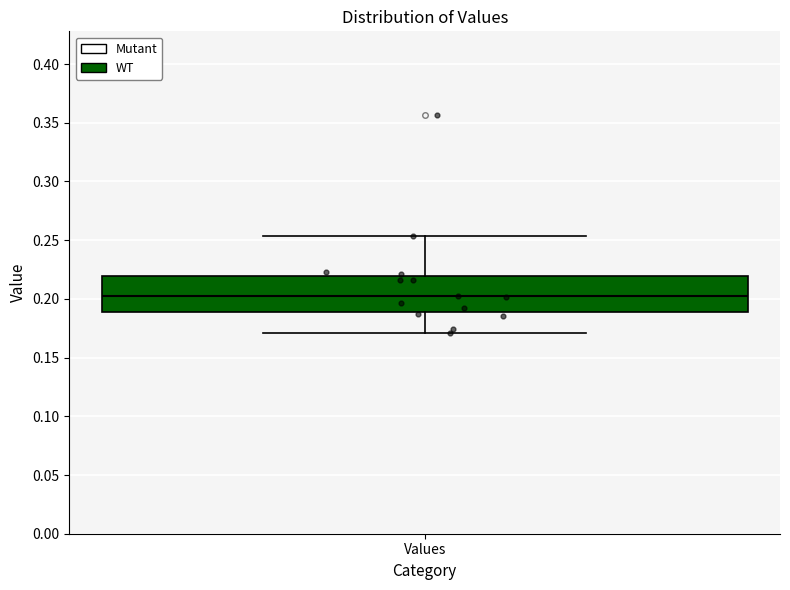

Transcribe this box plot: give where the median line is, the range the box spans, and where the two whiskers end, as read against the y-axis. The values are not printed on the chart, so give them approximately, as read against the axis.

median 0.200, box 0.190 to 0.220, whiskers 0.170 to 0.255